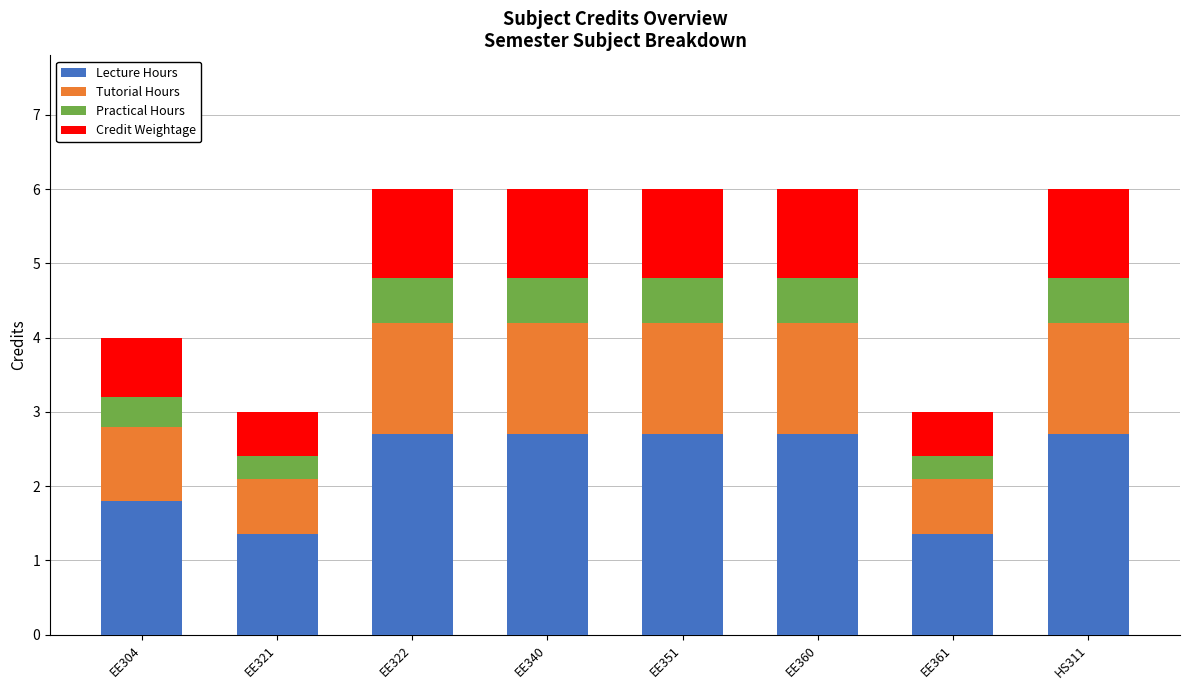

Are the bars grouped side by side (vs. stacked)?

No